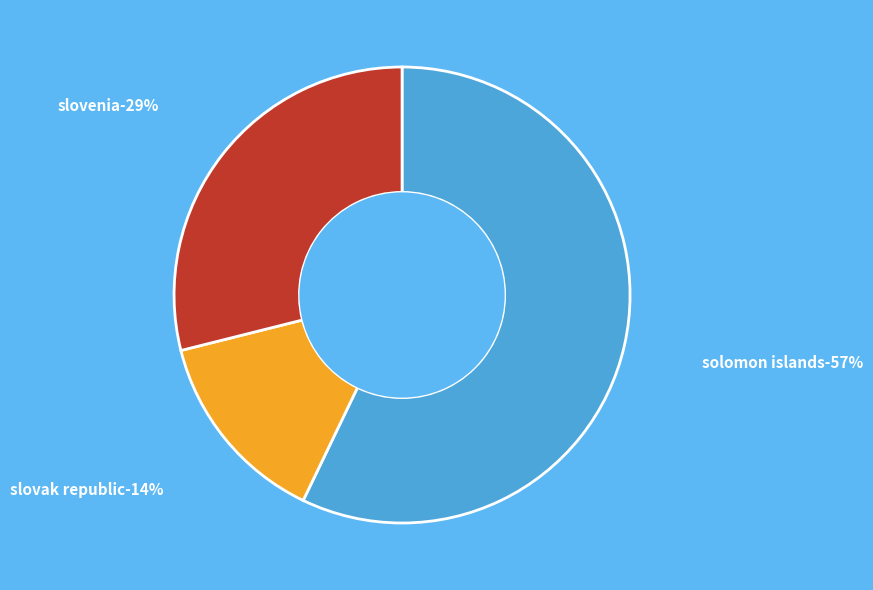

Is it true that Slovak Republic is 14% of the pie?

True